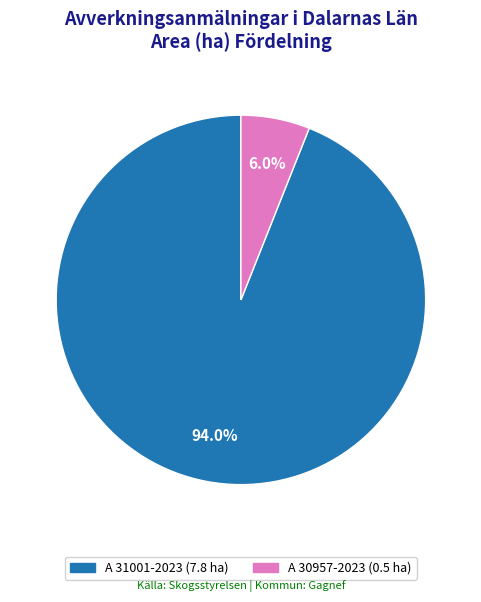

How many segments does this pie chart have?

2